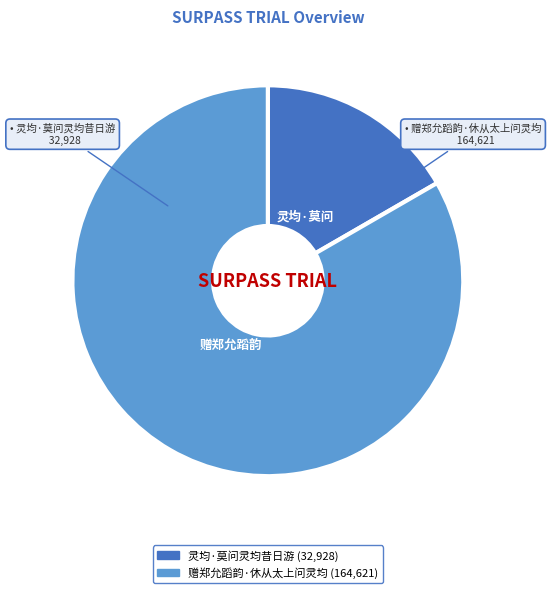

Is it true that 赠郑允蹈韵·休从太上问灵均 is 83% of the pie?

True